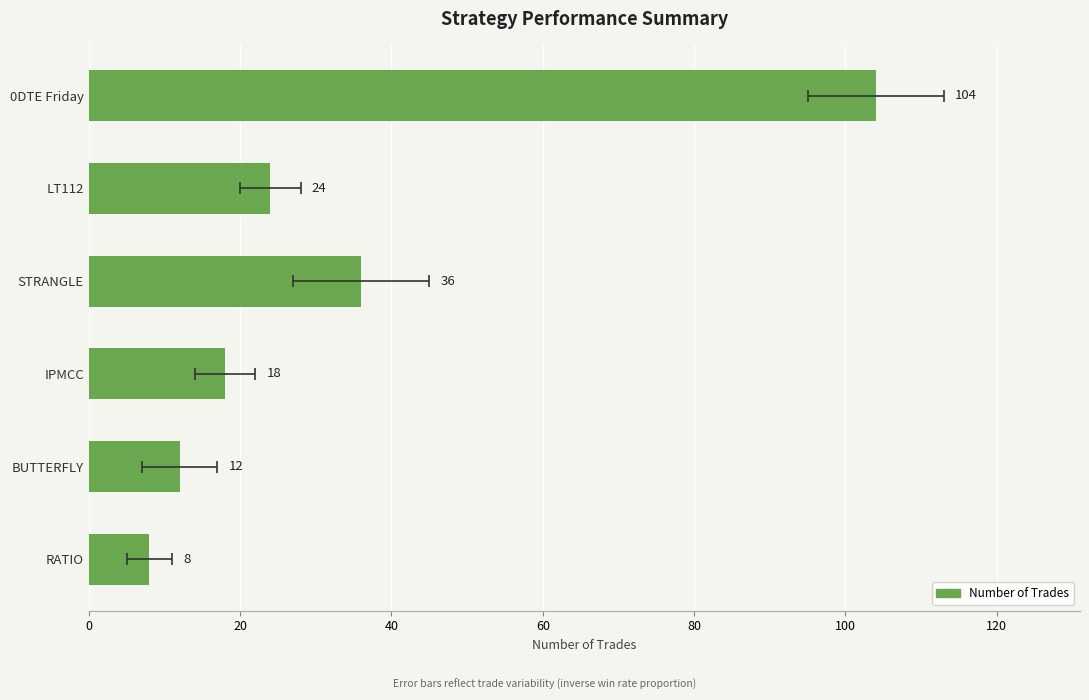

What is the change in value from 0DTE Friday to STRANGLE?

-68